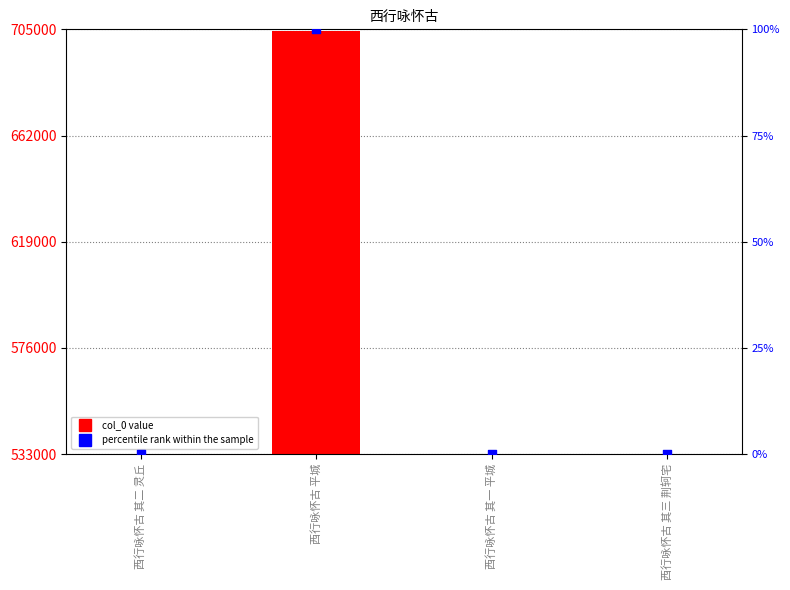

Is the value of col_0 at 西行咏怀古 平城 greater than the value of percentile rank within the sample at 西行咏怀古 其二 灵丘?

Yes